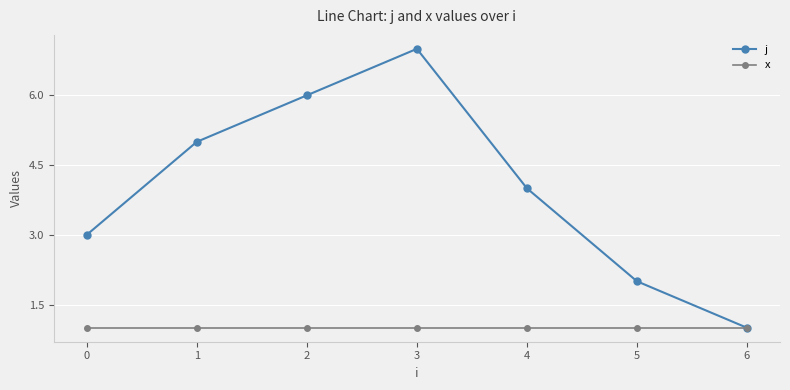

What is the total value across all series at 2?

7